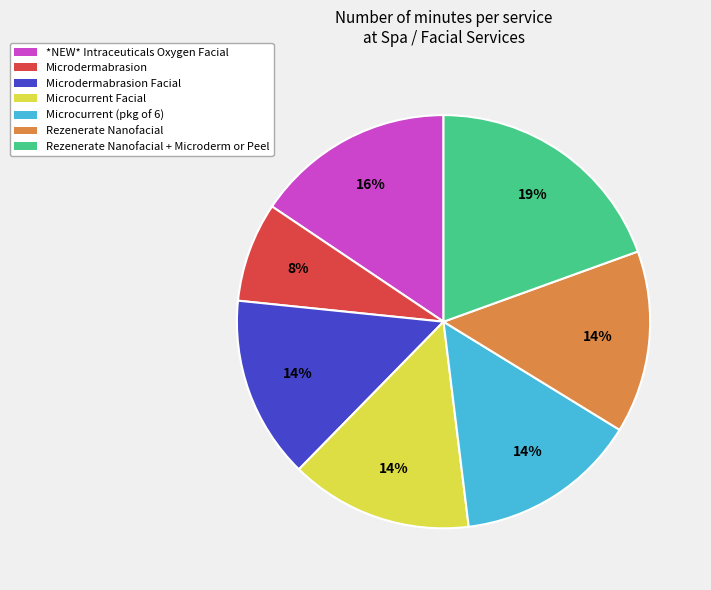

Count the number of slices in the pie.

7